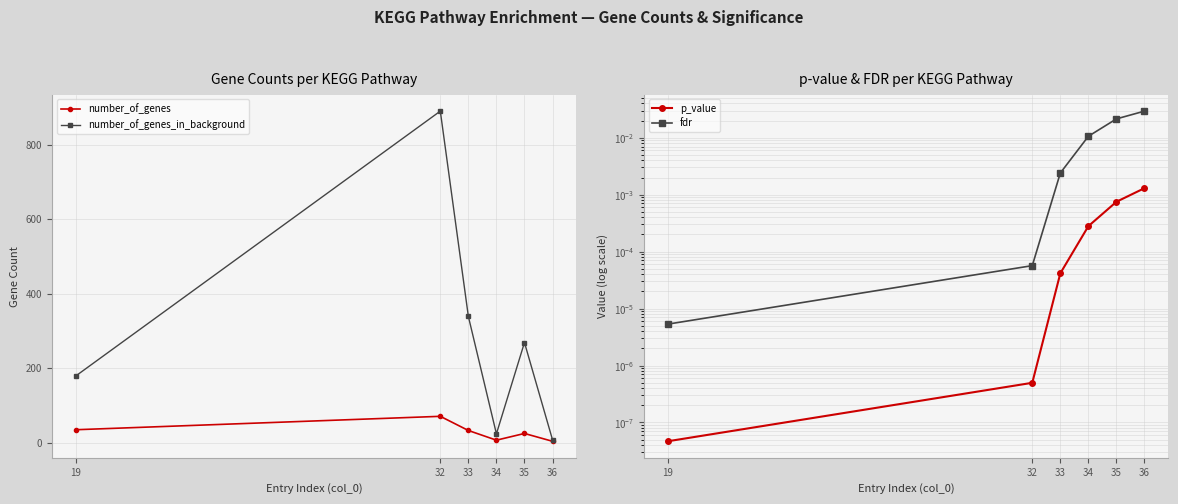

Is the value of fdr at 19 greater than the value of number_of_genes_in_background at 34?

No